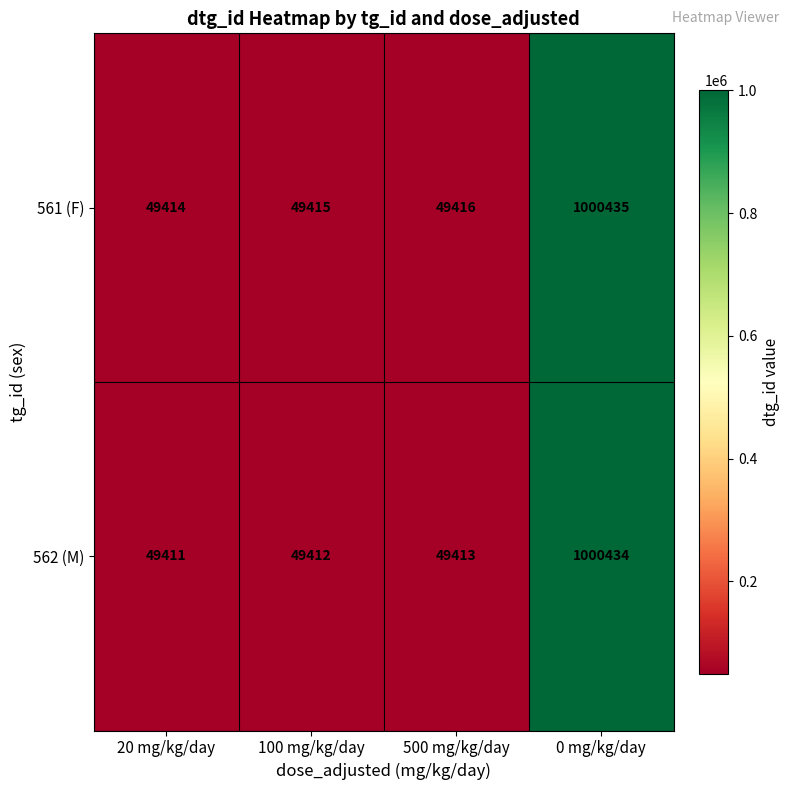

Reading right to left, list all the values displayed in this chart.

561 (F): 1000435	49416	49415	49414
562 (M): 1000434	49413	49412	49411